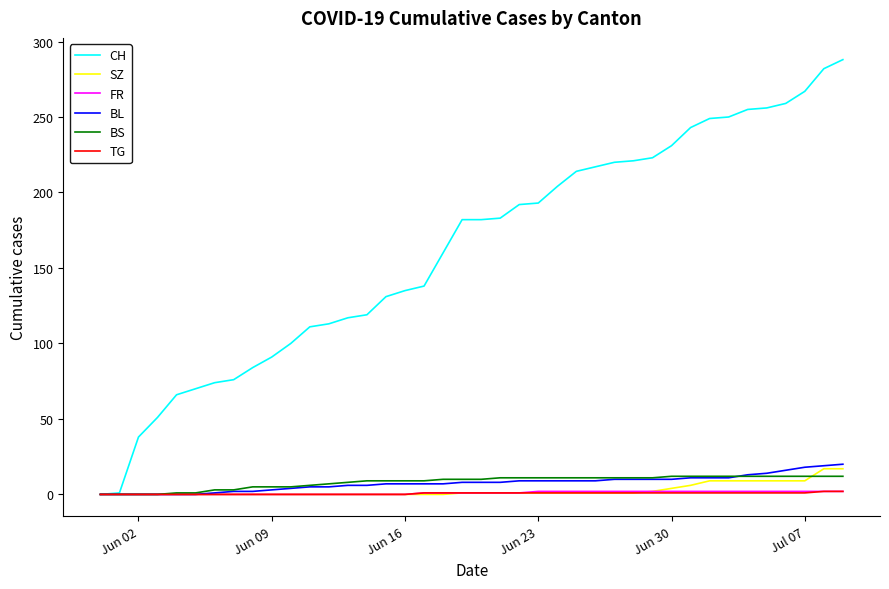

Which series has the widest spread of values?

CH